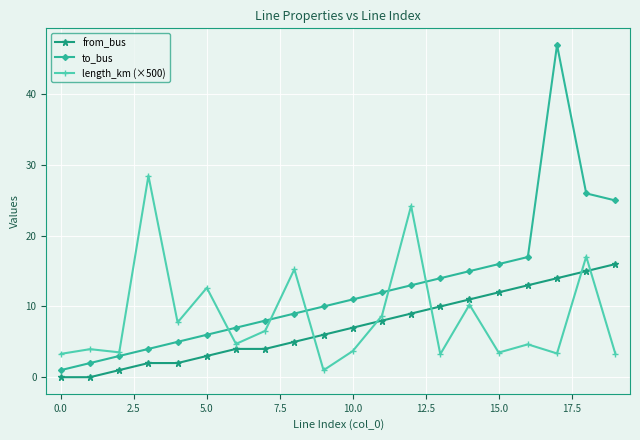

Which series has the largest total across all categories?

to_bus